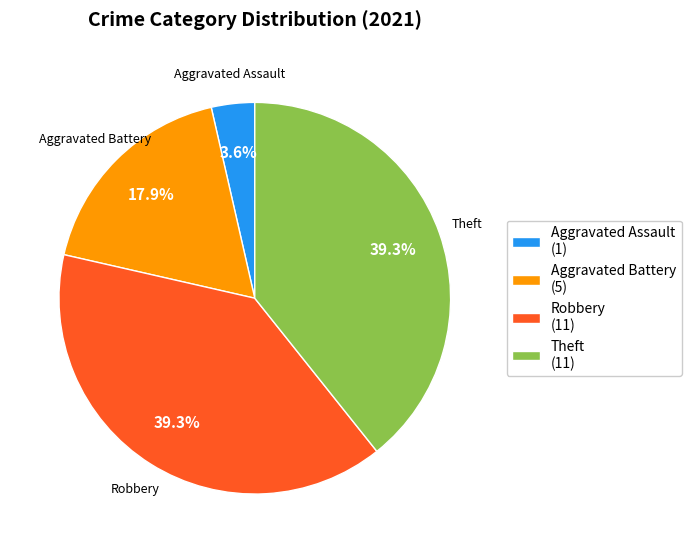

Does Theft (11) account for over 50% of the chart?

No